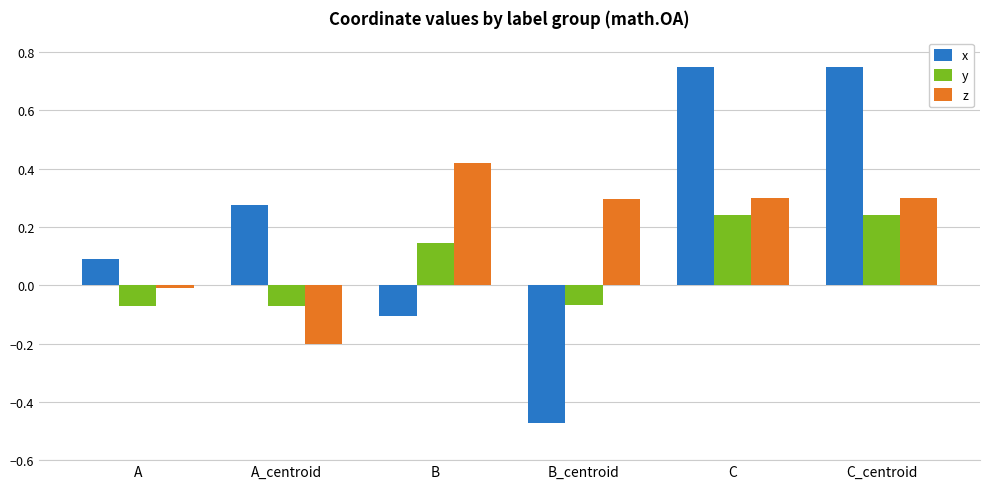

At which label does y first exceed 0?

B